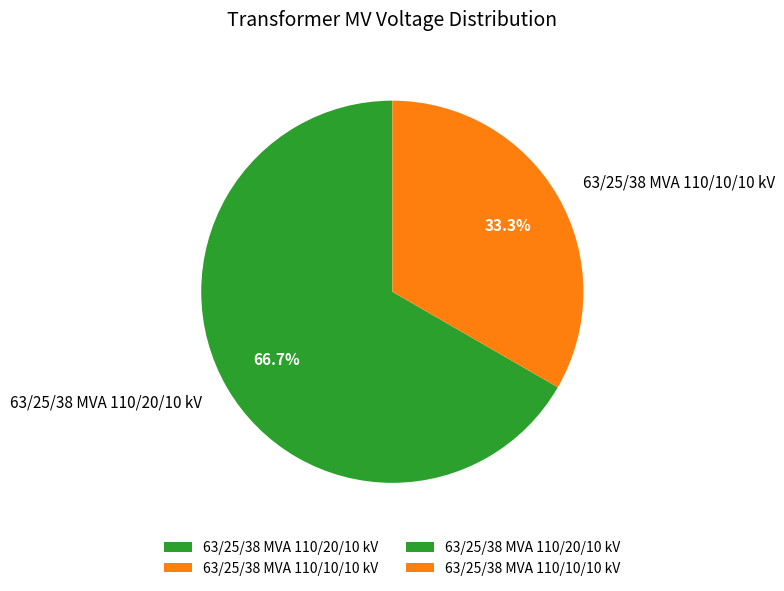

What is the largest slice in the pie chart?

63/25/38 MVA 110/20/10 kV